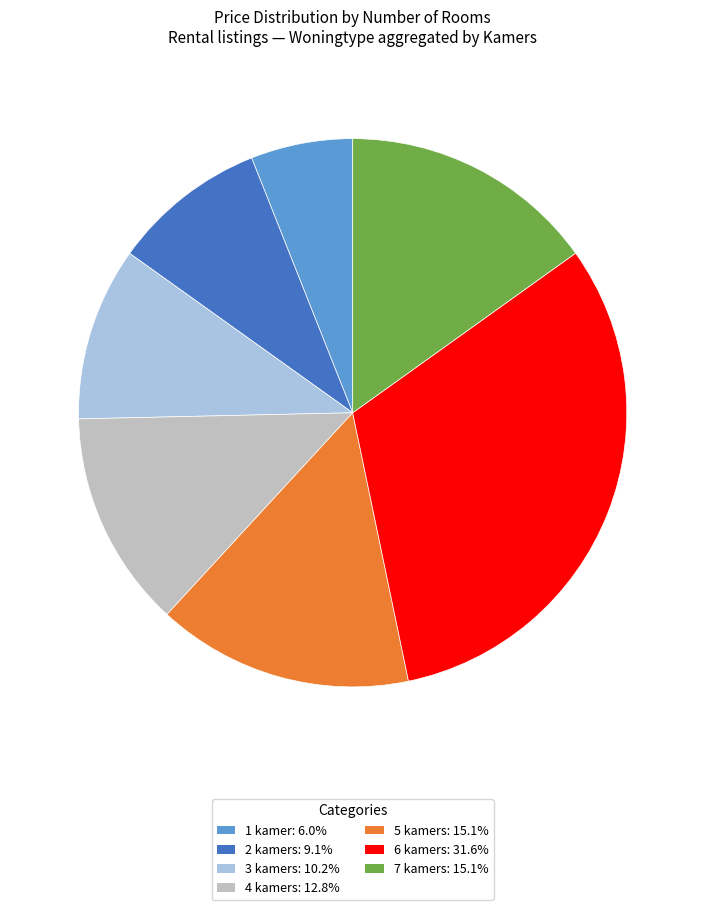

Which category has the biggest portion of the pie?

6 kamers